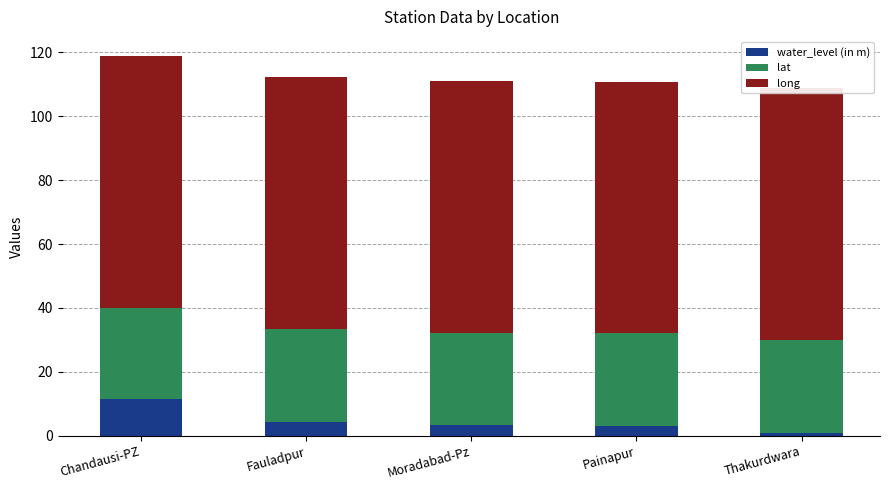

What is the difference between the maximum and minimum values in the water_level (in m) series?

10.8